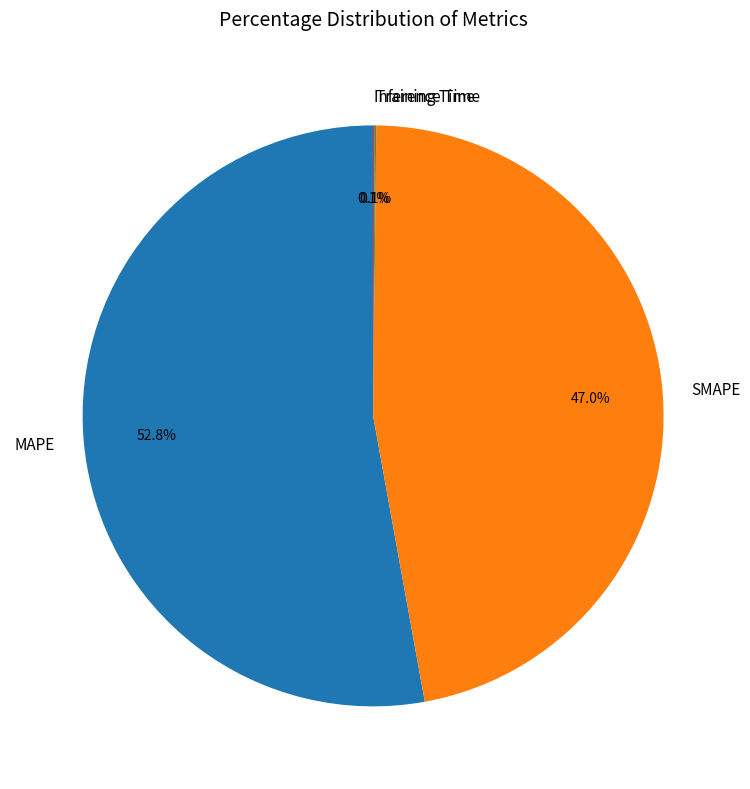

What percentage is the MAPE slice, to the nearest percent?

53%